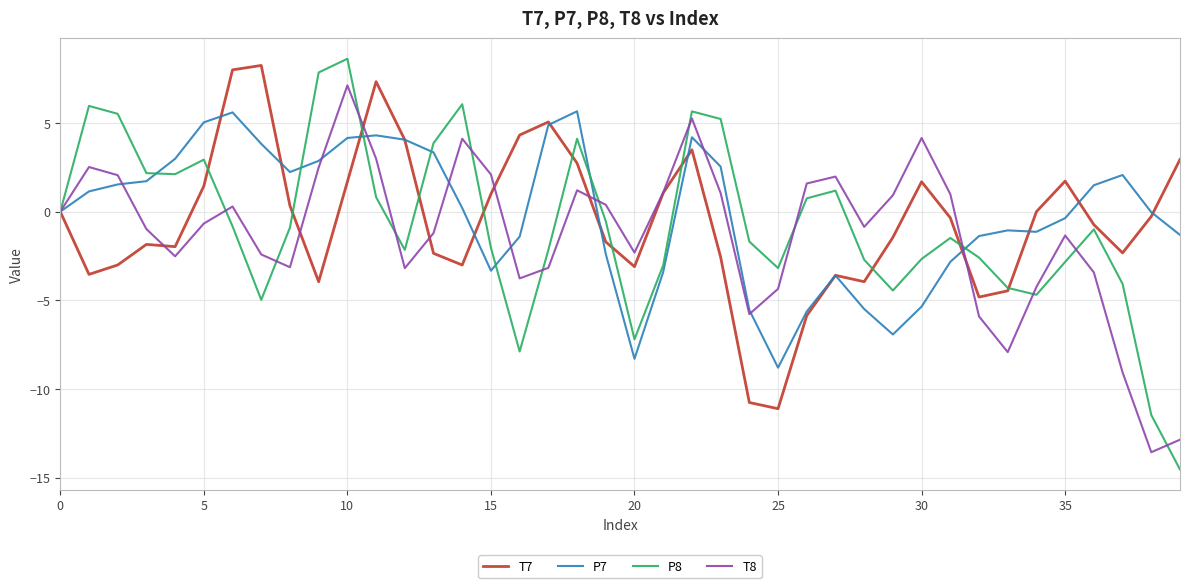

How many lines are shown in the chart?

4